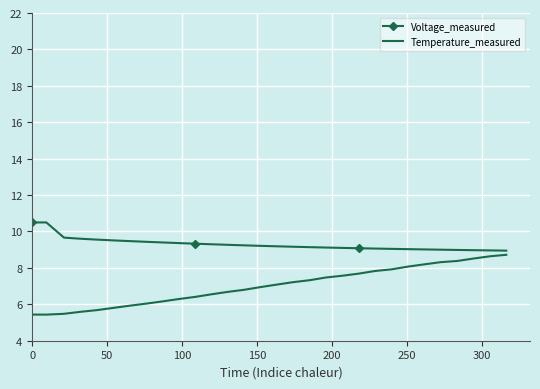

What is the greatest value displayed?

10.5